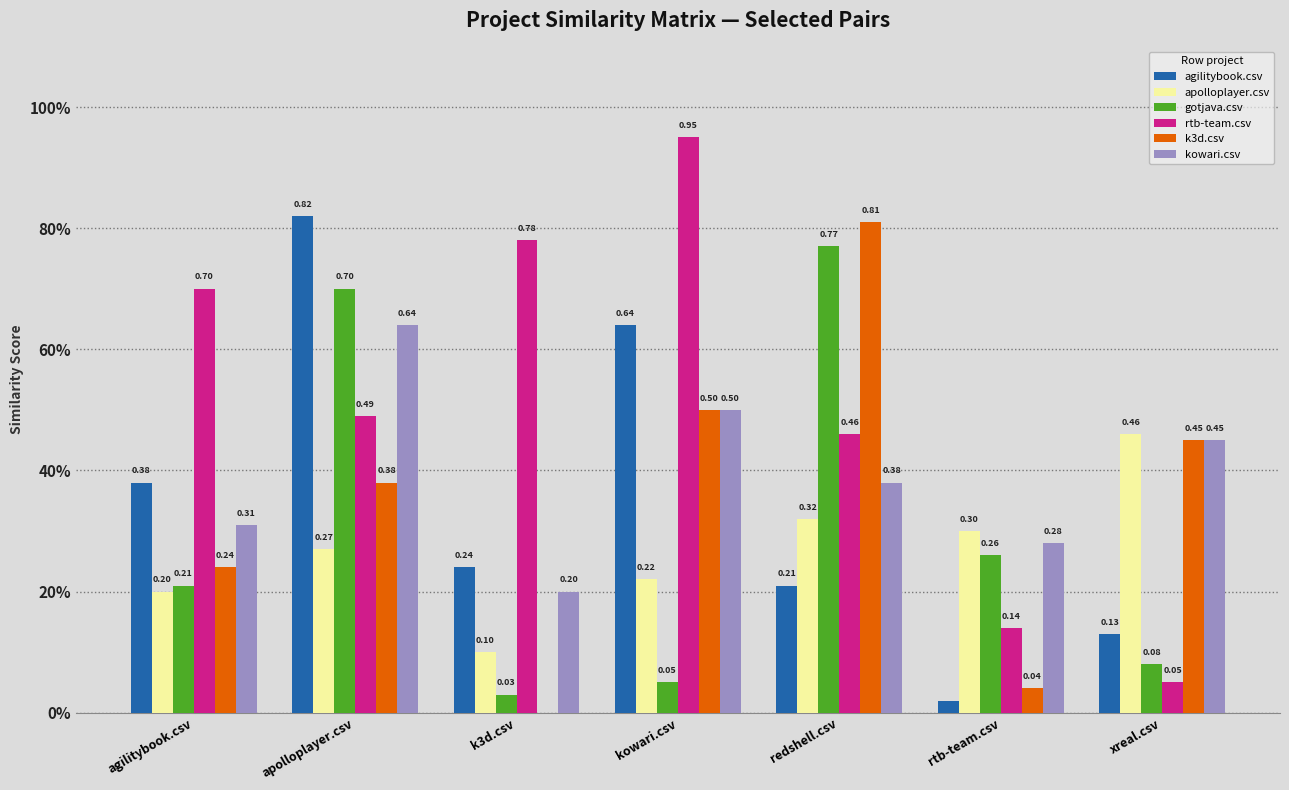

Are the bars grouped side by side (vs. stacked)?

Yes